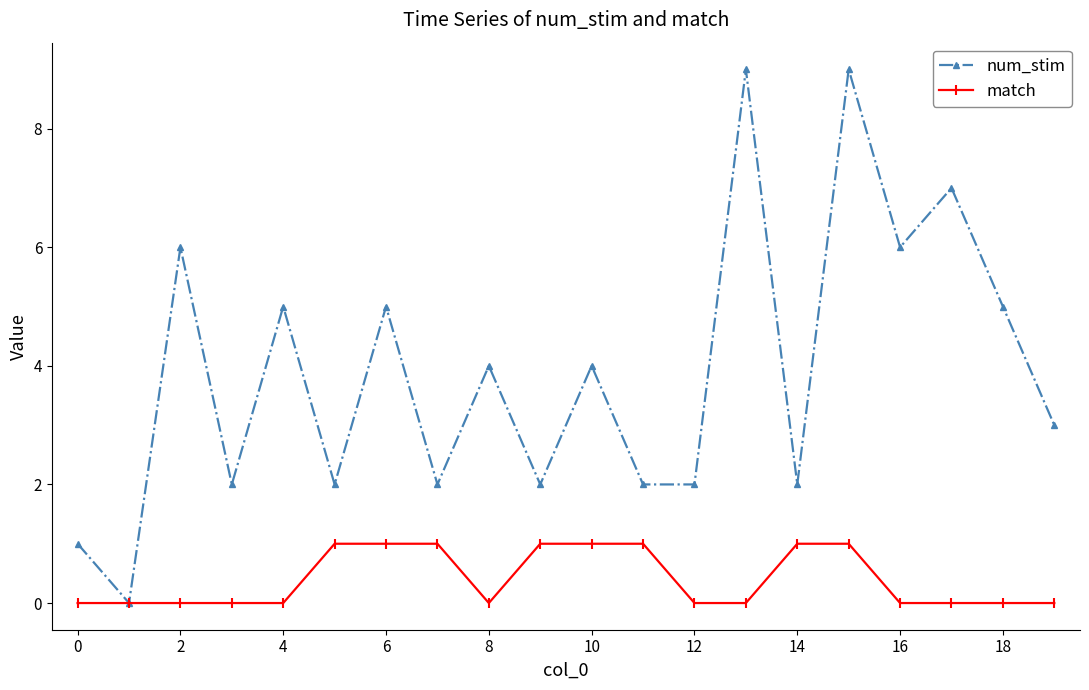

In num_stim, how many points are higher than both neighbors (excluding endpoints)?

8